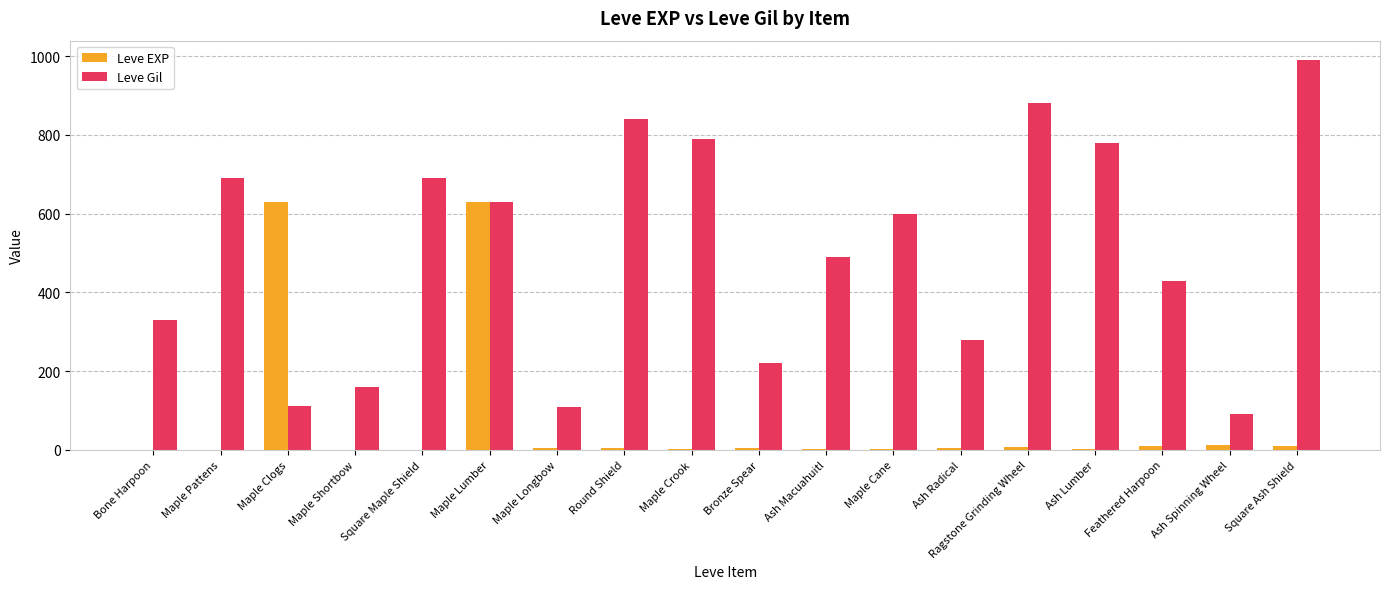

The value of Leve Gil at Ash Spinning Wheel is 52. True or false?

False